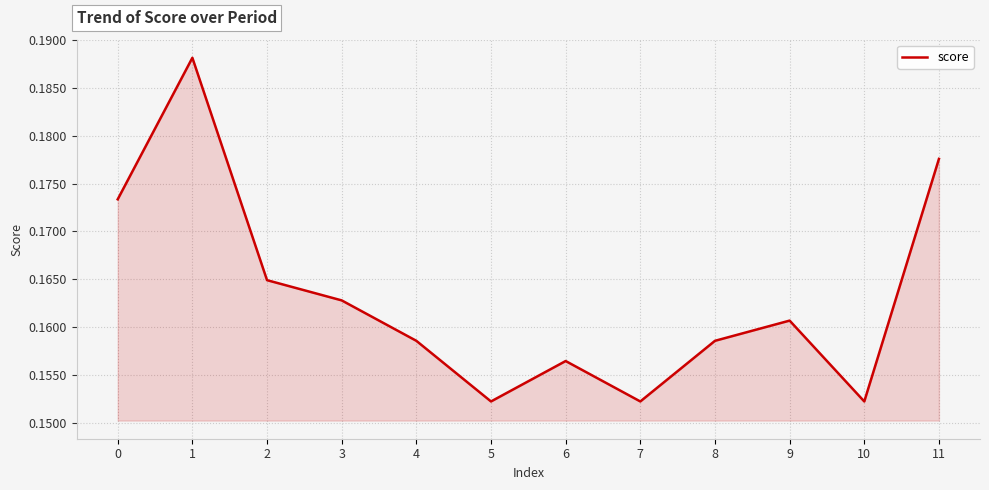

True or false: the data shows 0.3 at 6.

False